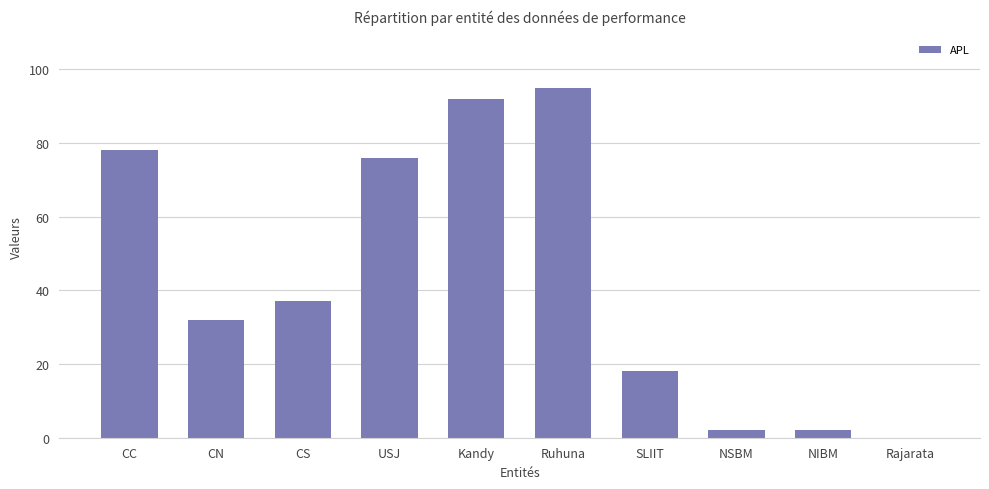

What is the sum of all values?

432